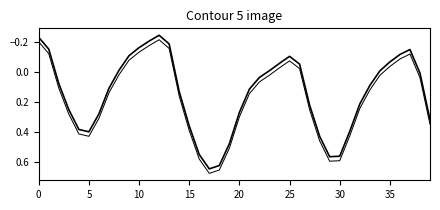

Does the chart display data point markers on the line(s)?

No